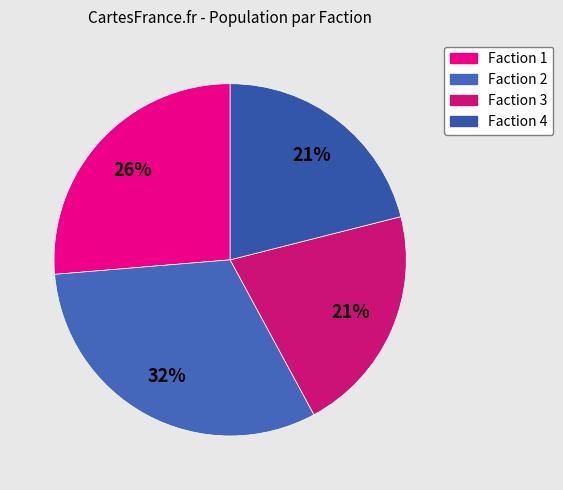

What portion of the pie excludes Faction 1?

73.7%